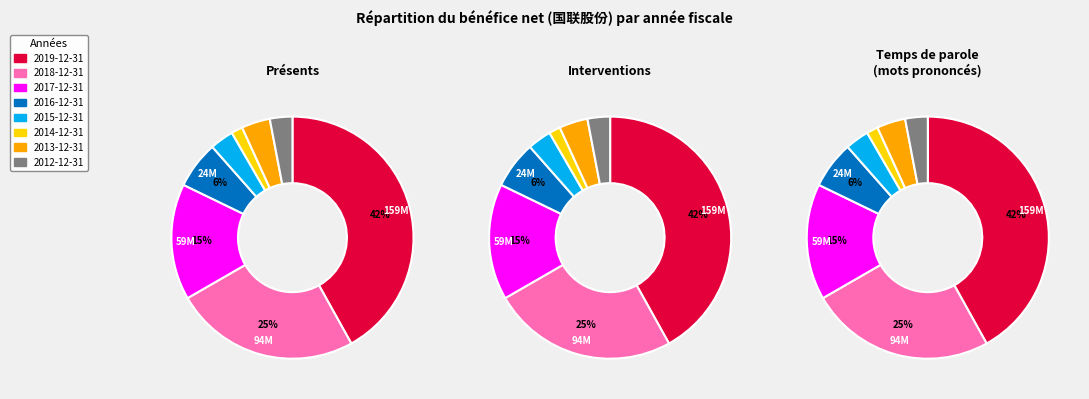

What portion of the pie excludes 2016-12-31?

93.7%